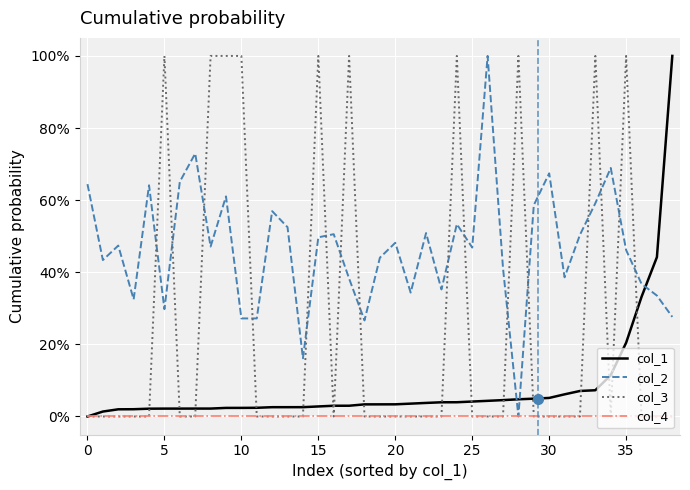

Does the chart display data point markers on the line(s)?

No